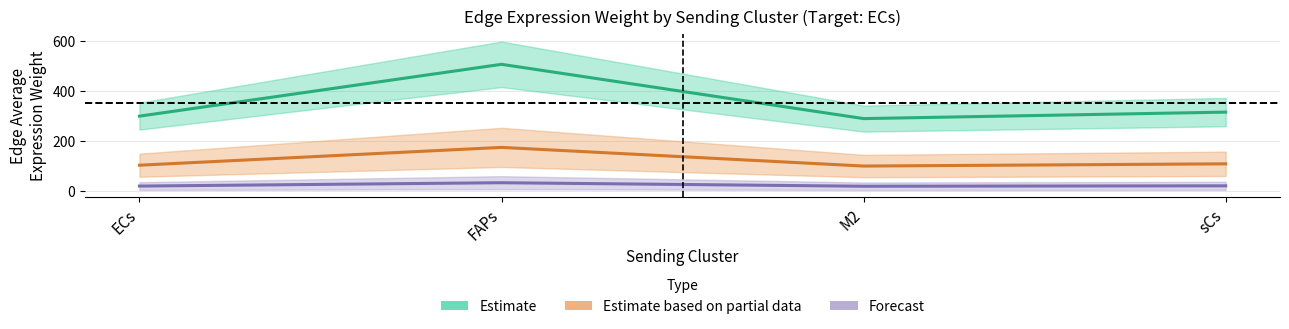

How many interior local valleys does the Estimate (Target: ECs) series have?

1